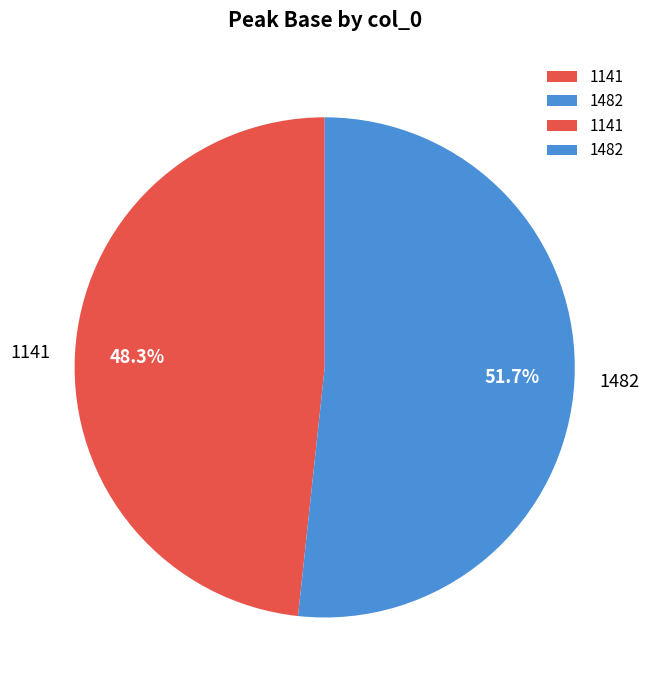

Which category has the biggest portion of the pie?

1482